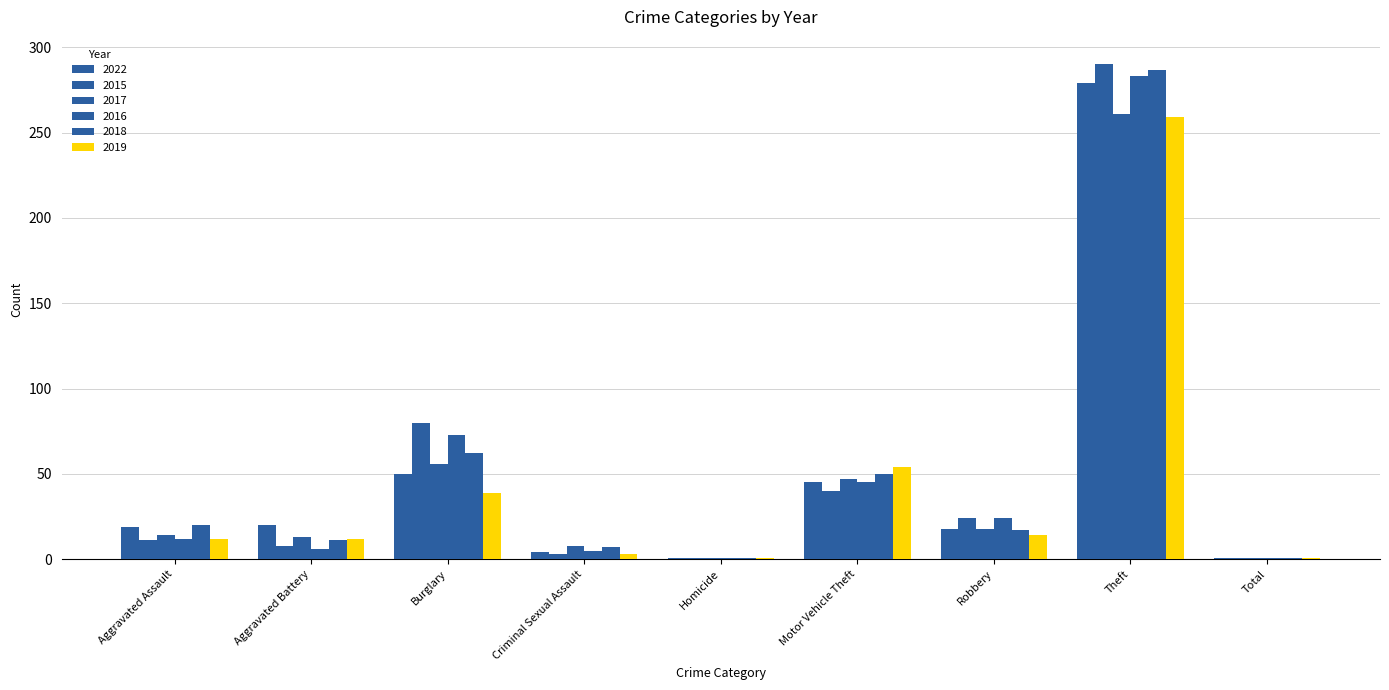

How many bars are there in total?

54